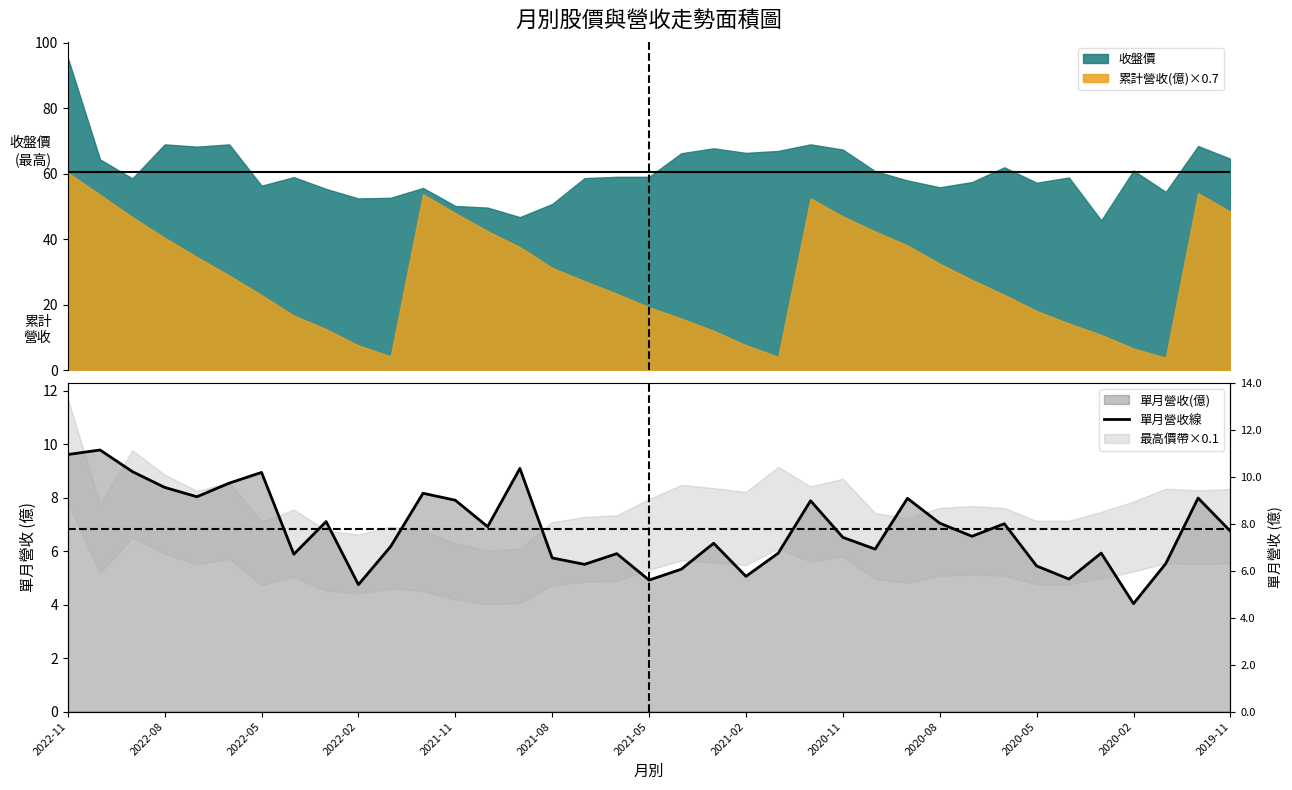

Approximately how many times larger is the value at 28 compared to 2021-08?

0.8